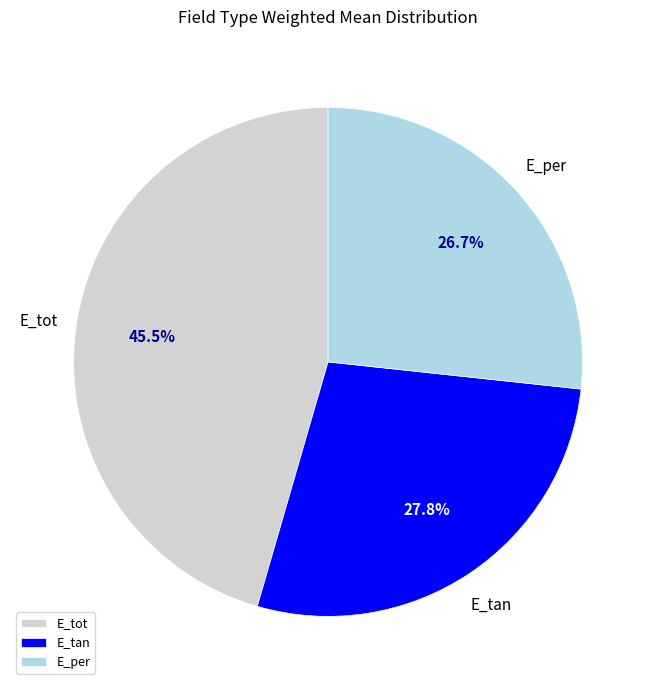

Does E_tan represent more than half of the total?

No